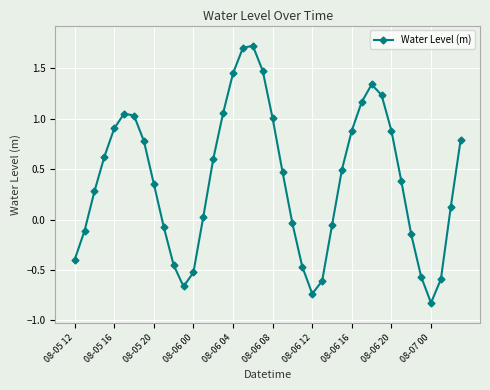

How many points are higher than both their immediate neighbors (excluding endpoints)?

3